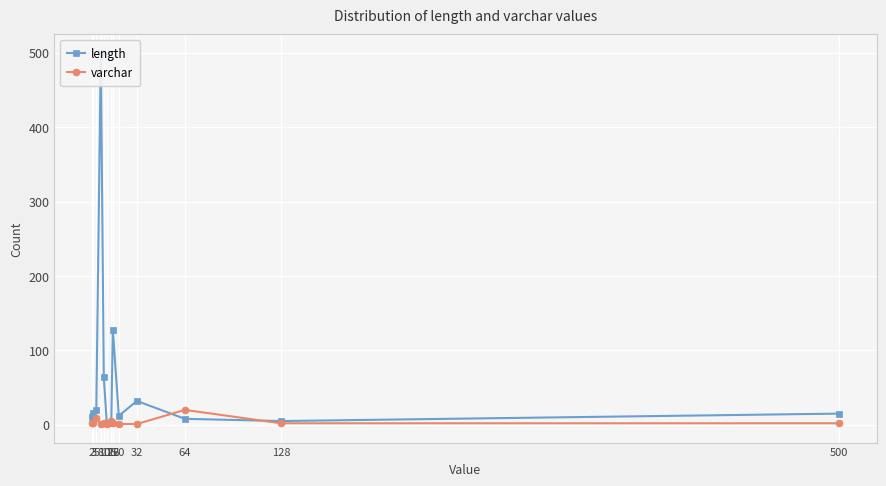

Where is the first local minimum for length?

12